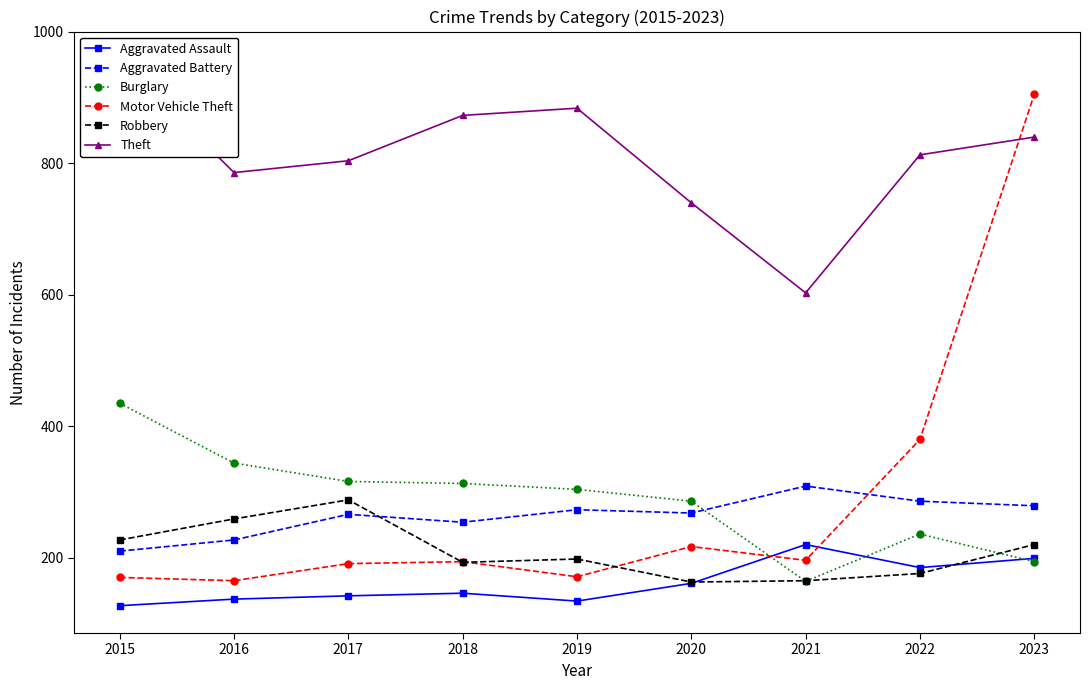

True or false: Theft and Robbery cross at least once.

False